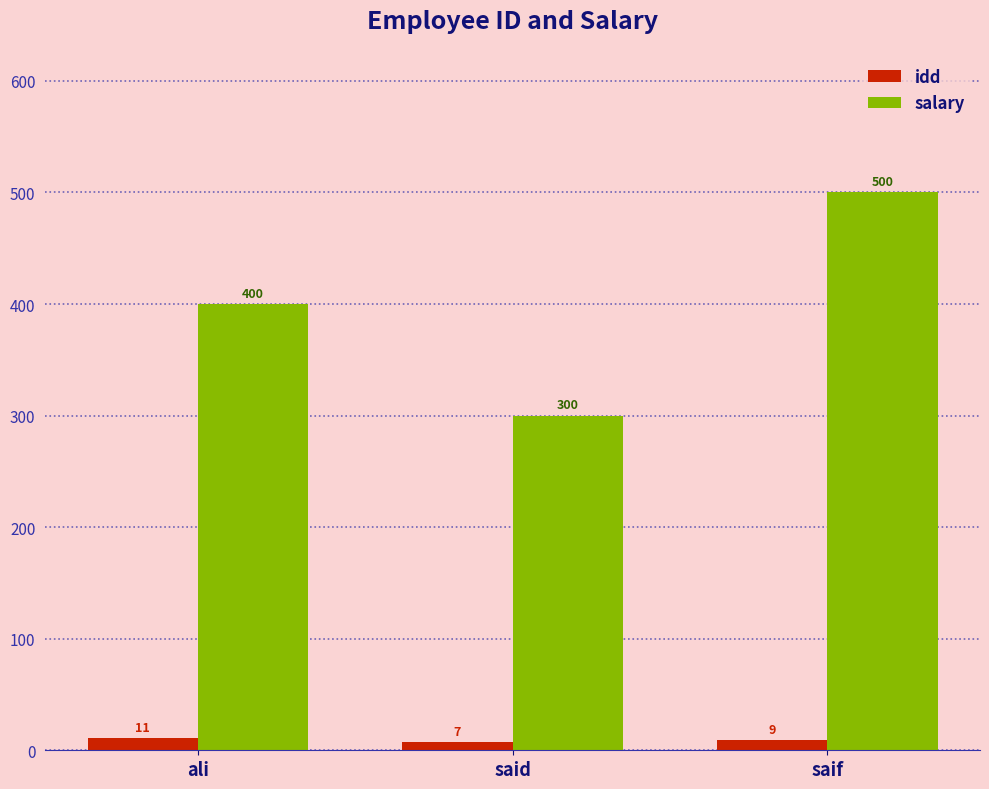

True or false: idd has a value of 9 at saif.

True